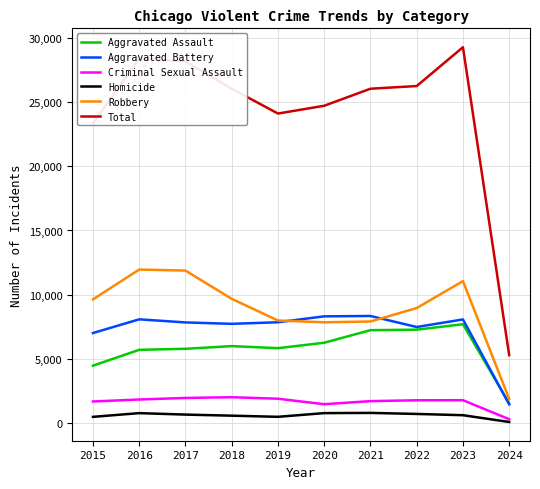

At which category does the chart reach its peak across all series?

2023